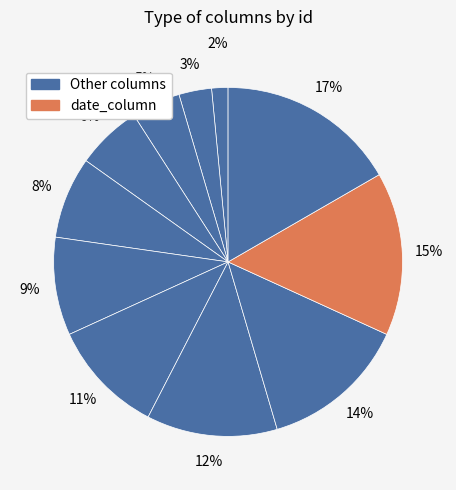

How many slices are in this pie chart?

11